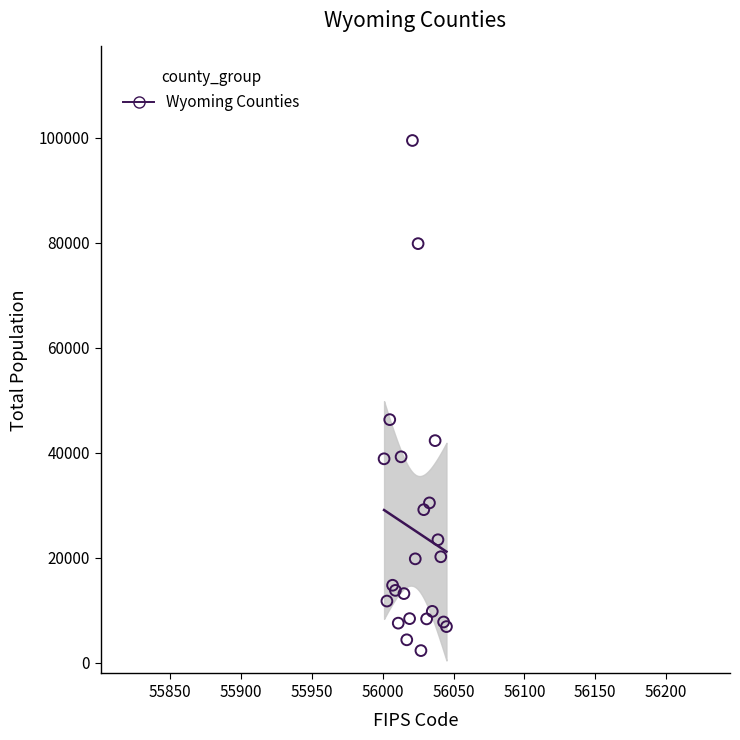

What Y value in the scatter plot is closest to 50928?

46341